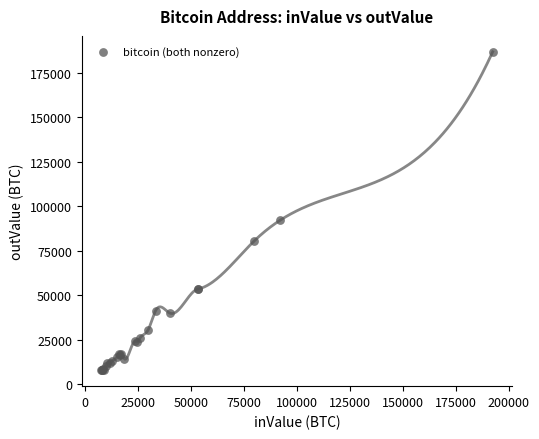

What Y value in the scatter plot is closest to 97248?

91982.3